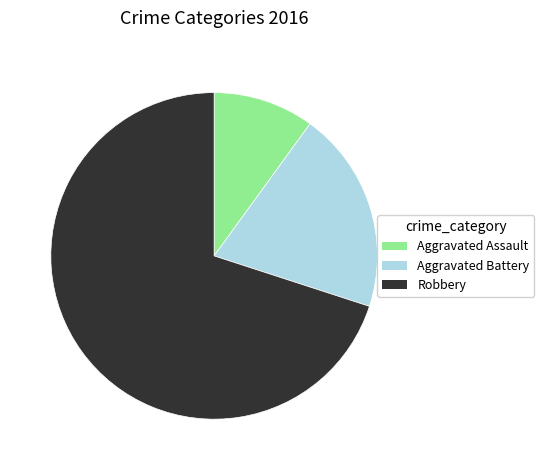

Is Robbery the majority of the pie?

Yes